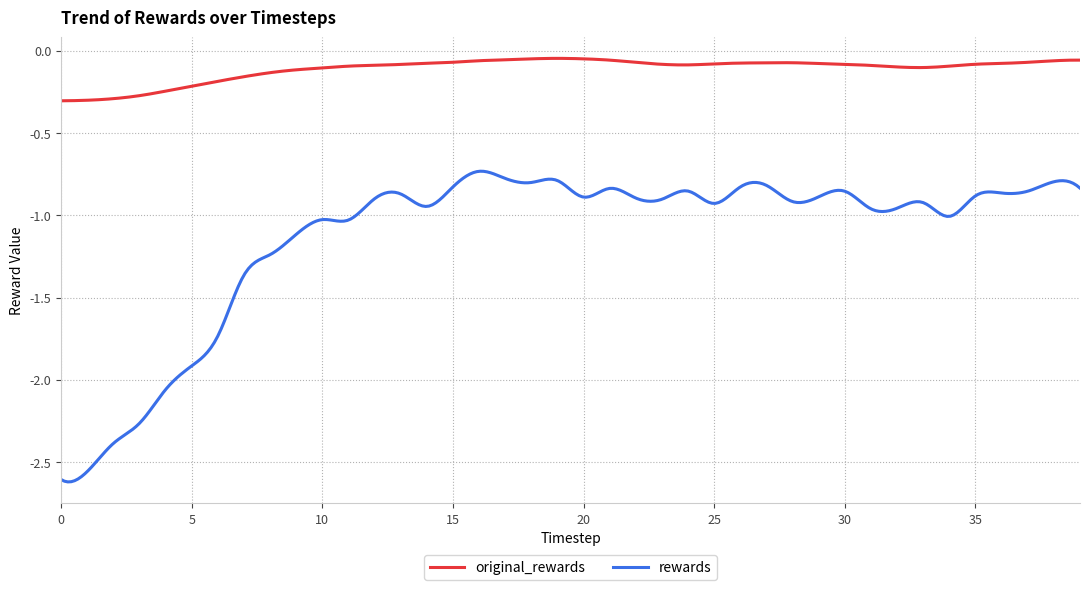

What is the sum of all original_rewards values?

-33.3